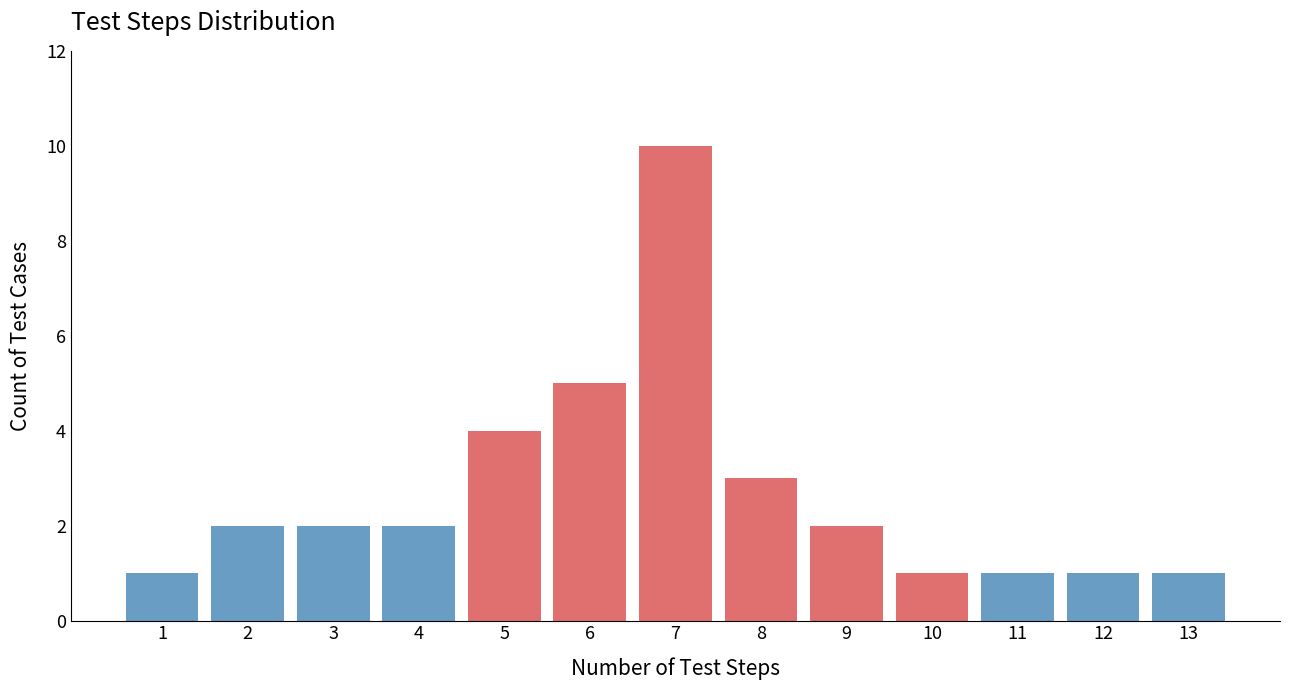

Reading right to left, transcribe all the data shown in this chart.

13=1	12=1	11=1	10=1	9=2	8=3	7=10	6=5	5=4	4=2	3=2	2=2	1=1